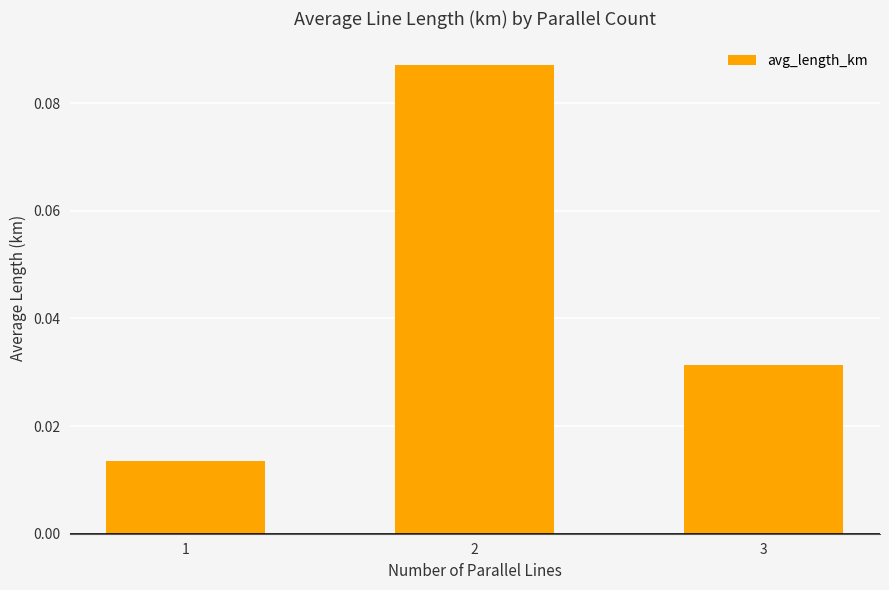

List the labels in order of value, smallest first.

1, 3, 2